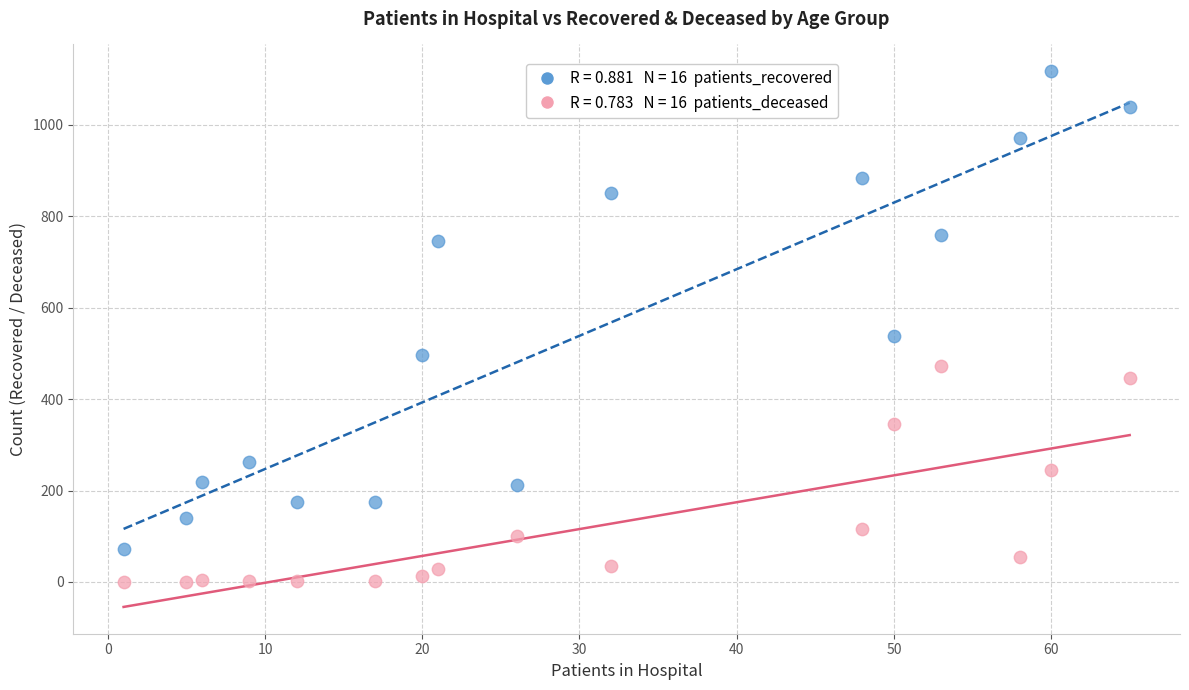

Across all data points, what is the range of Y values (max minus min)?

1117